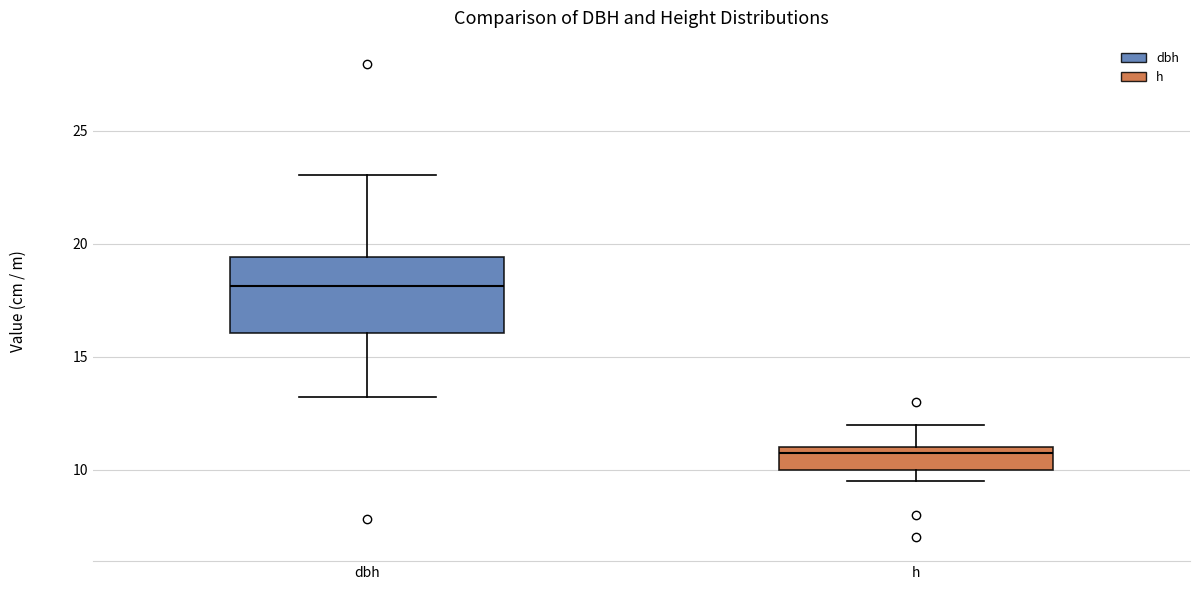

Reading left to right, read every box against the y-axis: the position of its median line, the range the box covers, and the ends of its whiskers. The values are not printed on the chart, so give them approximately, as read against the axis.

dbh: median 18.0, box 16.0 to 19.5, whiskers 13.0 to 23.0
h: median 11.0 (just below the box's upper edge), box 10.0 to 11.0, whiskers 9.5 to 12.0